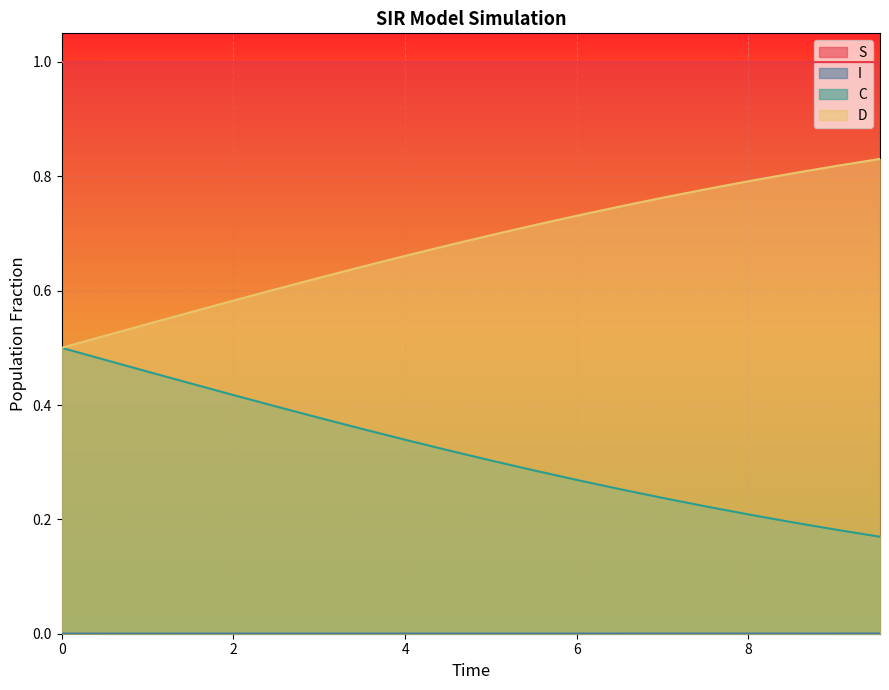

Count the number of categories in the chart.

20